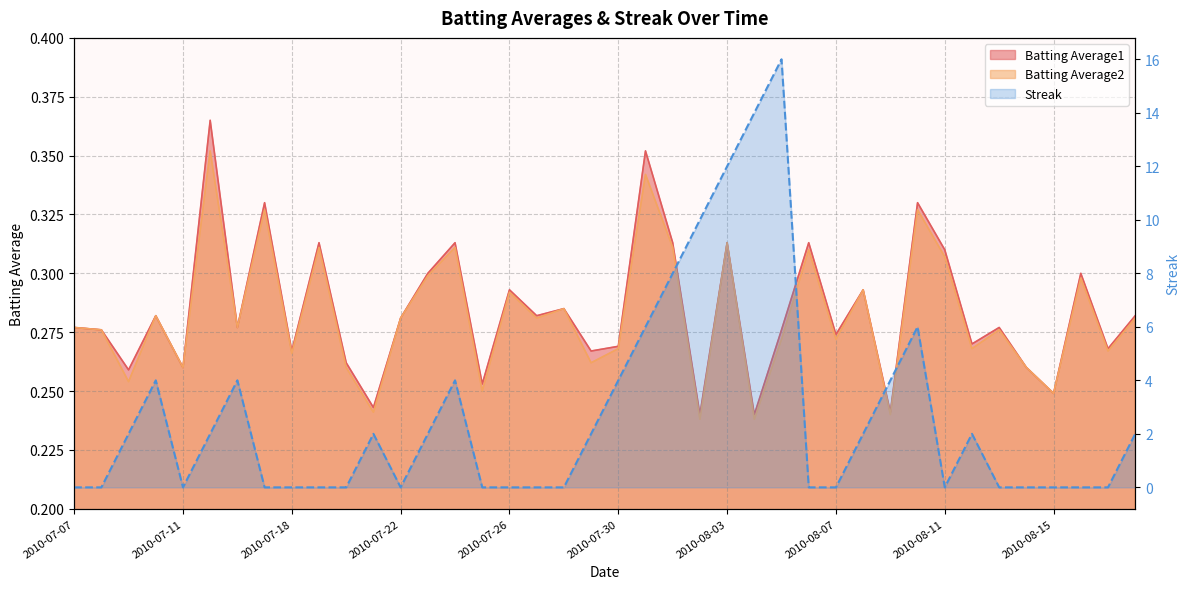

What value does the Batting Average1 series have at 2010-07-11?

0.3